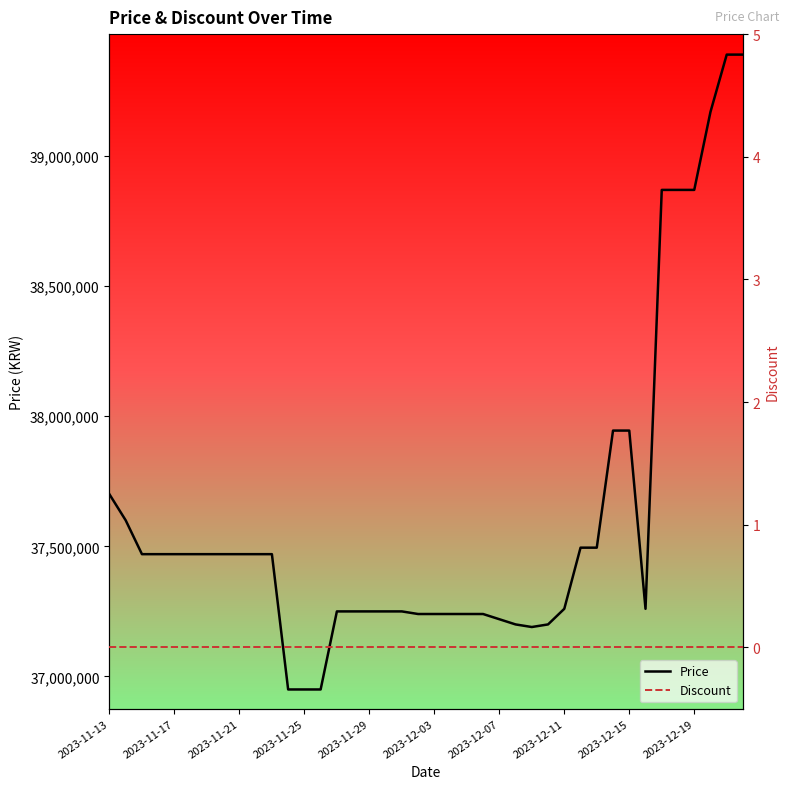

The value of Discount at 15 is 0. True or false?

True